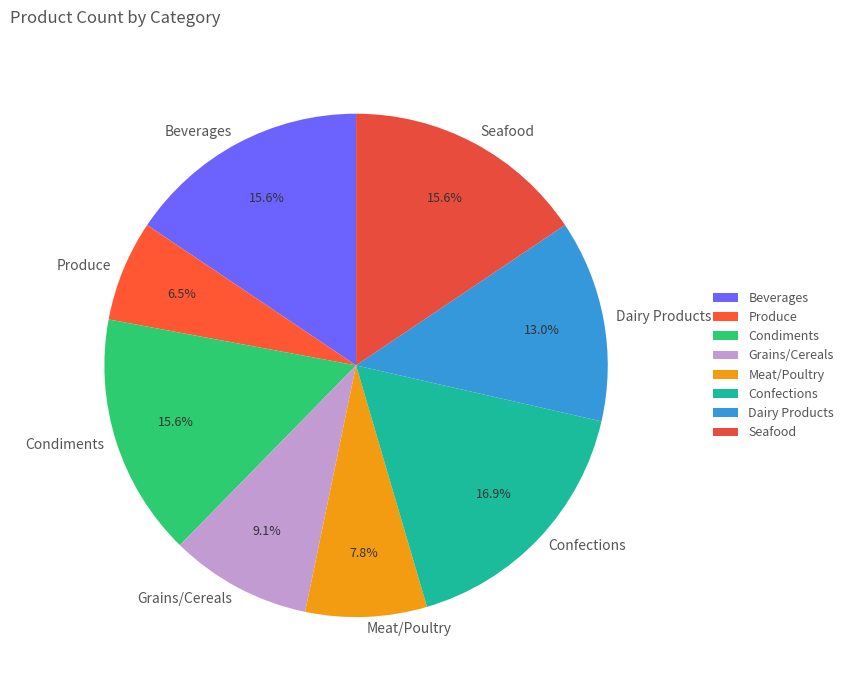

Which slice is the largest?

Confections